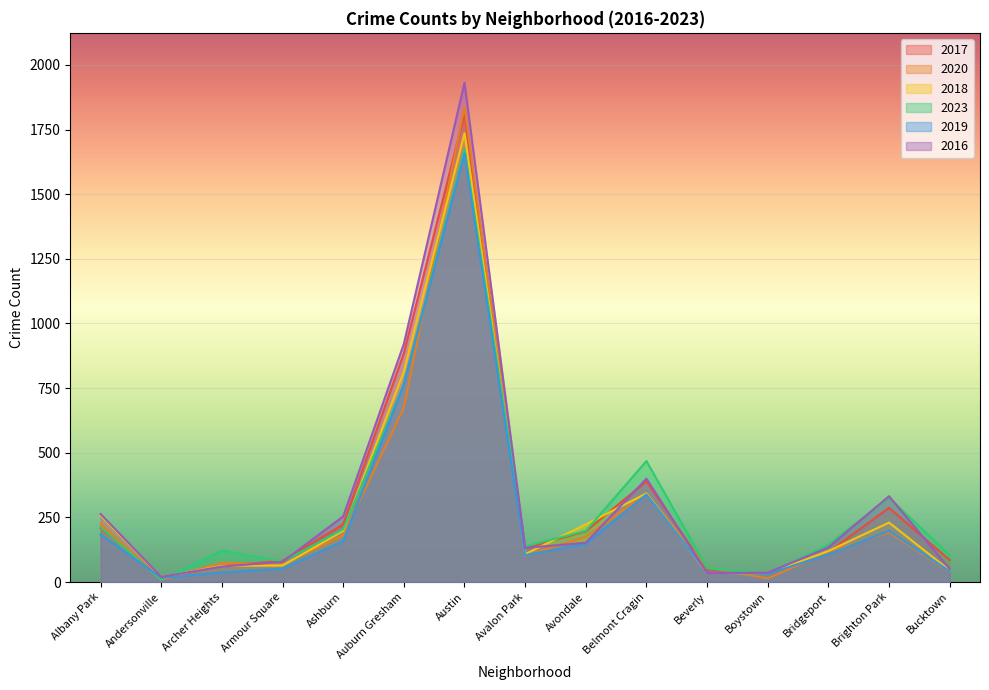

What is the value of the 2017 point at the 3rd from the left?

63